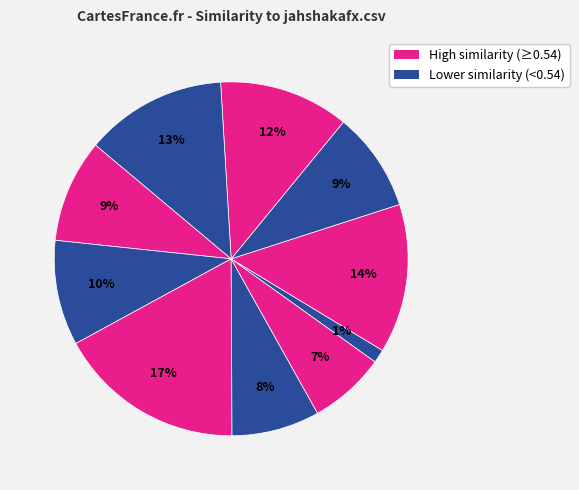

Is there a majority slice in this chart?

No